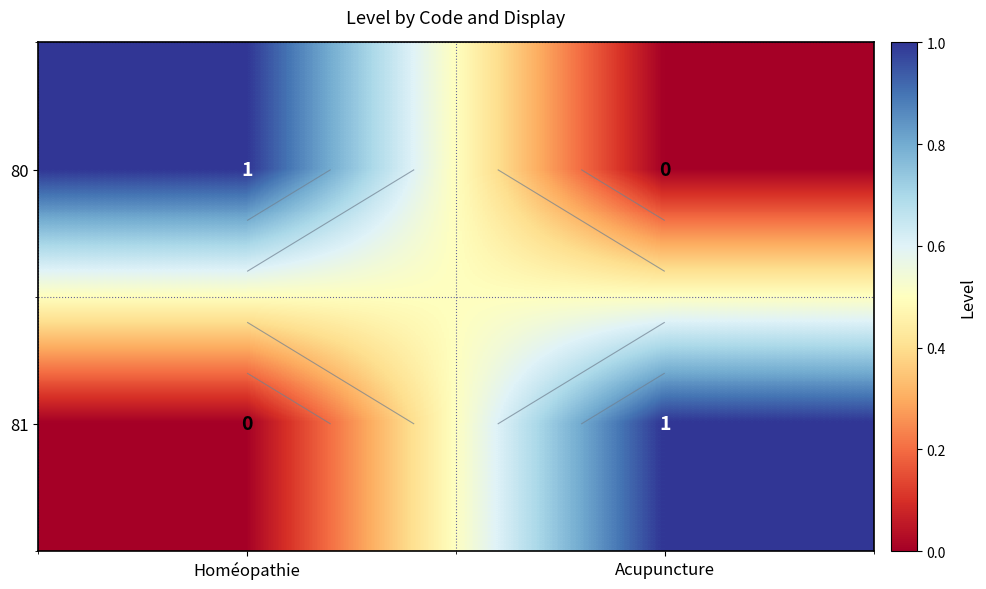

True or false: 81 has a value of 0 at Homéopathie.

True